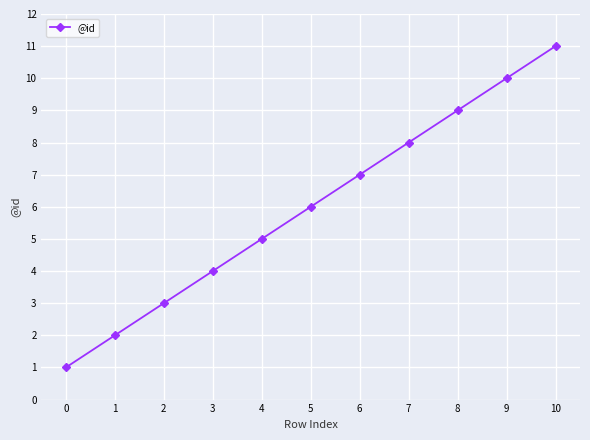

Between 8 and 10, which is larger?

10